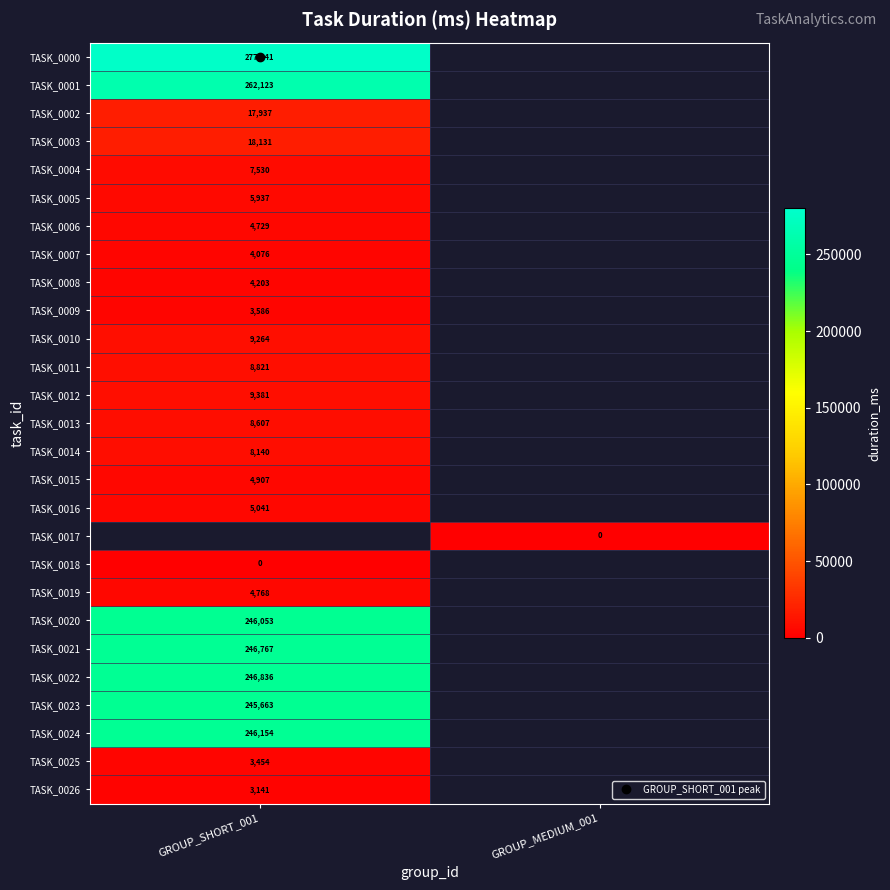

Is it true that TASK_0013 equals 4917.1 at GROUP_SHORT_001?

False